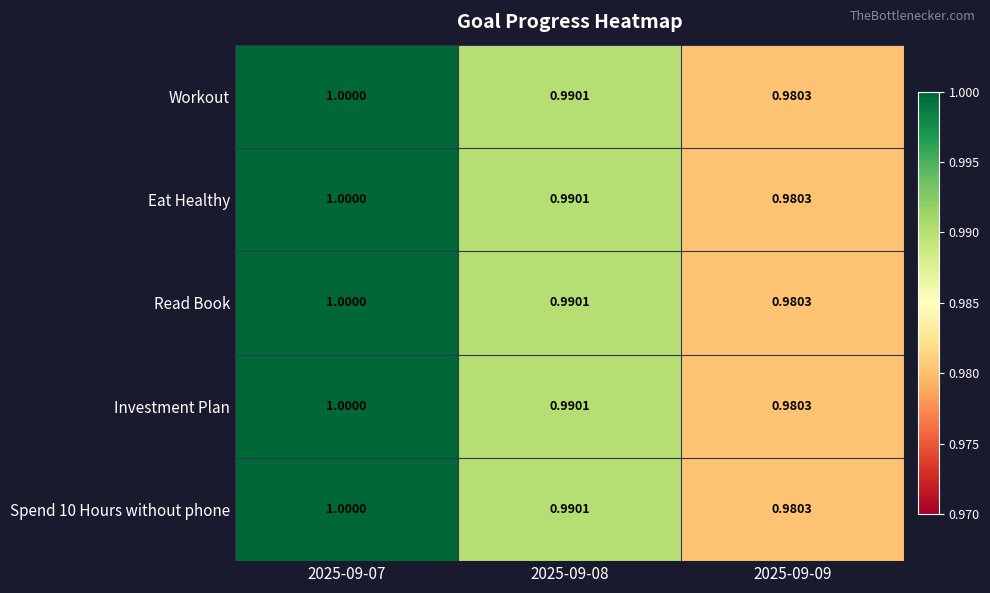

Reading left to right, extract all data points from this chart.

Workout: 2025-09-07=1.0	2025-09-08=1.0	2025-09-09=1.0
Eat Healthy: 2025-09-07=1.0	2025-09-08=1.0	2025-09-09=1.0
Read Book: 2025-09-07=1.0	2025-09-08=1.0	2025-09-09=1.0
Investment Plan: 2025-09-07=1.0	2025-09-08=1.0	2025-09-09=1.0
Spend 10 Hours without phone: 2025-09-07=1.0	2025-09-08=1.0	2025-09-09=1.0